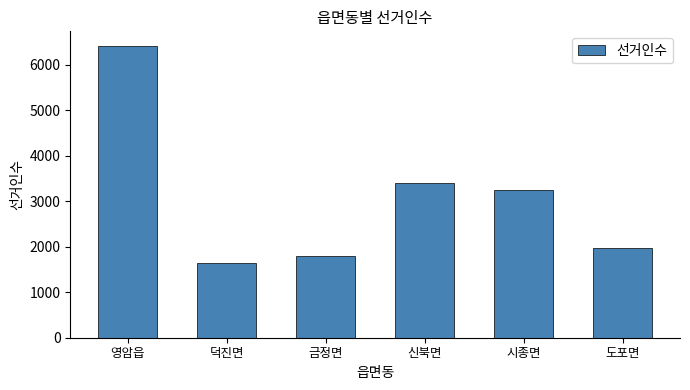

Reading left to right, extract all data points from this chart.

영암읍=6417	덕진면=1650	금정면=1807	신북면=3407	시종면=3254	도포면=1971